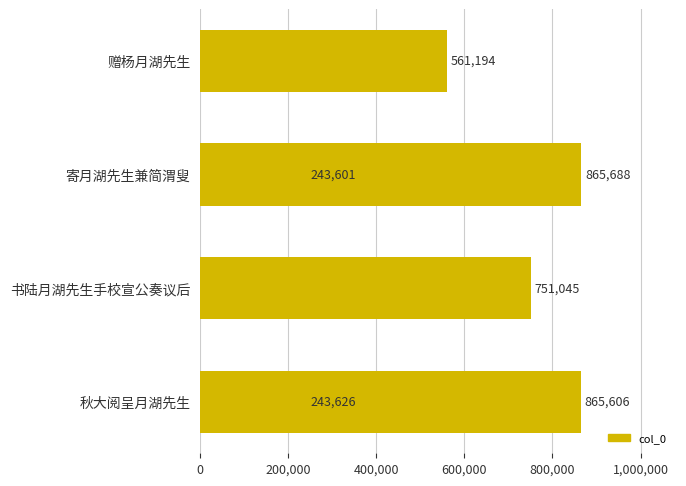

What is the difference between the second highest and minimum values?

622005